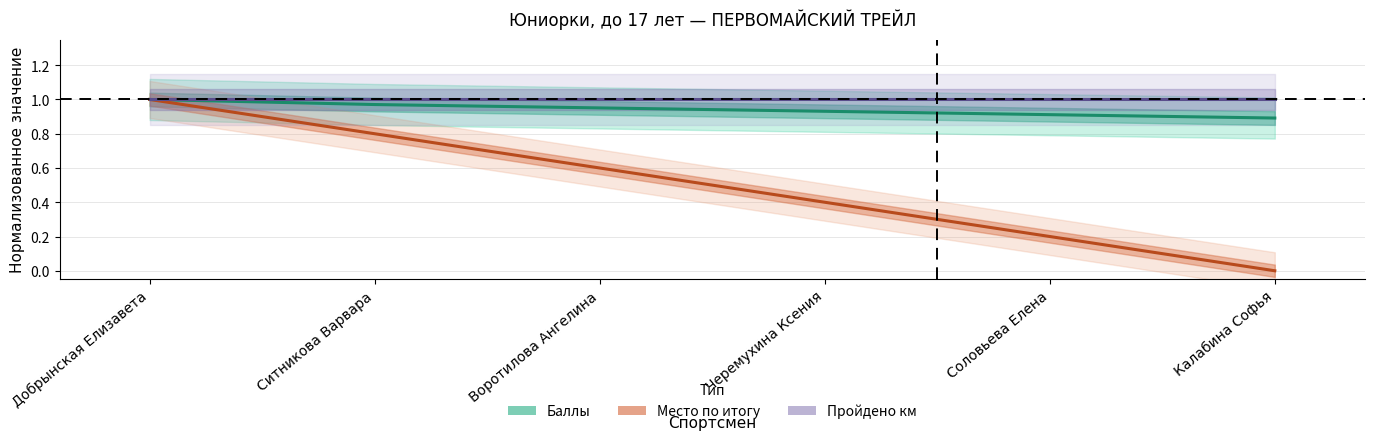

The value of Место по итогу (норм.) at Воротилова Ангелина is 0.6. True or false?

True